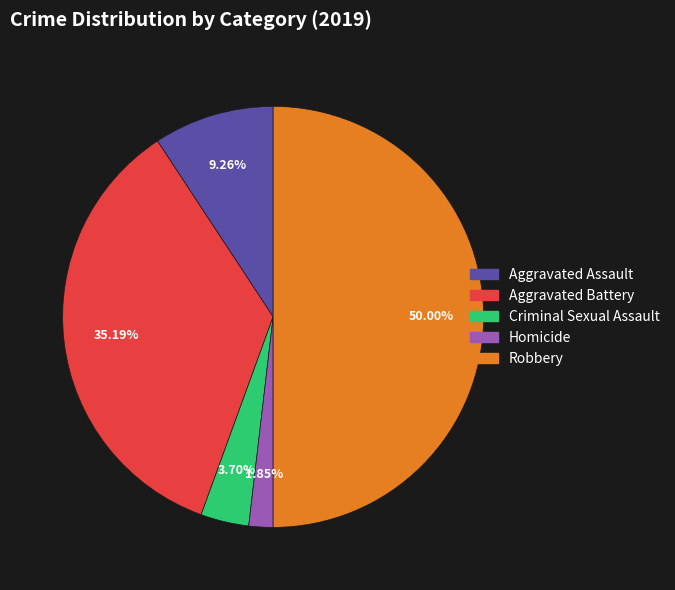

To the nearest percent, what percentage of the pie is Homicide?

2%